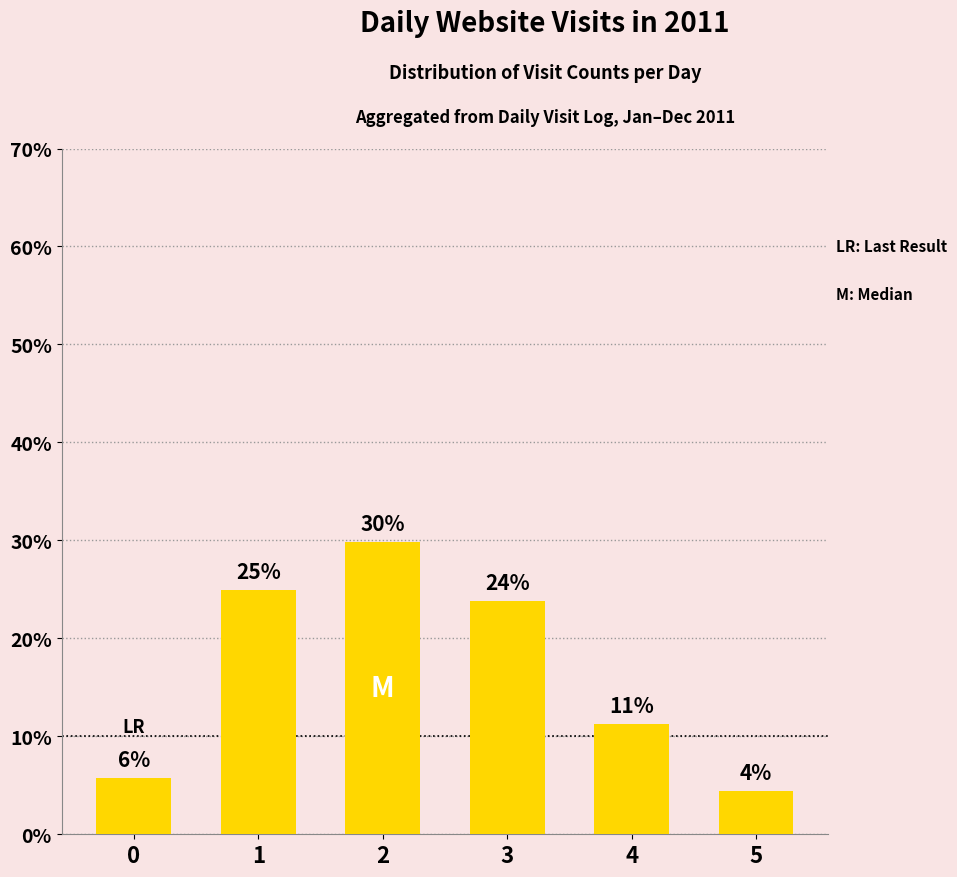

The value at 0 is 1.9. True or false?

False